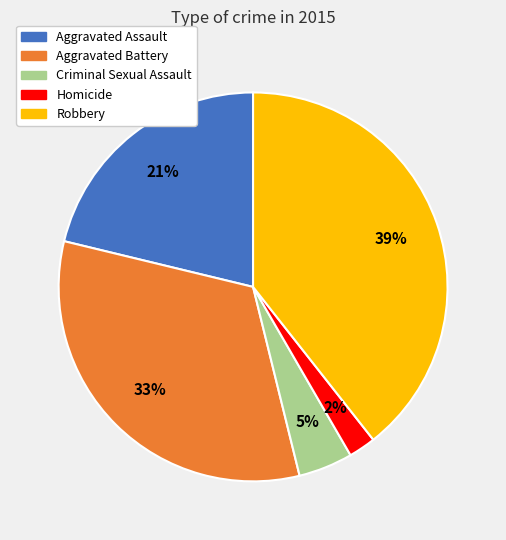

Rank the categories by value from highest to lowest.

Robbery, Aggravated Battery, Aggravated Assault, Criminal Sexual Assault, Homicide